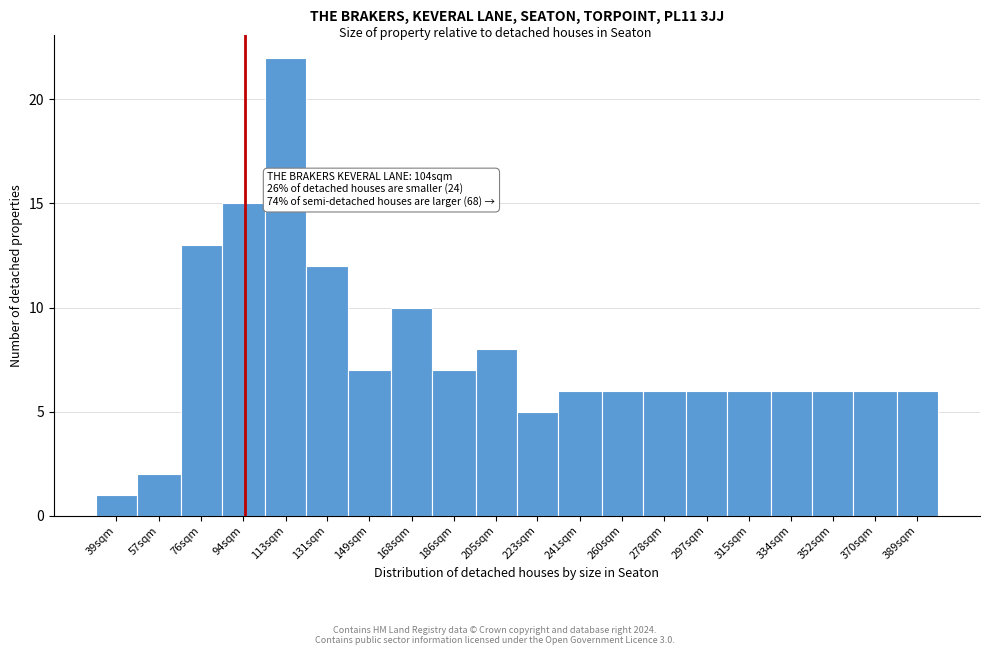

Reading left to right, extract all data points from this chart.

39sqm=1	57sqm=2	76sqm=13	94sqm=15	113sqm=22	131sqm=12	149sqm=7	168sqm=10	186sqm=7	205sqm=8	223sqm=5	241sqm=6	260sqm=6	278sqm=6	297sqm=6	315sqm=6	334sqm=6	352sqm=6	370sqm=6	389sqm=6